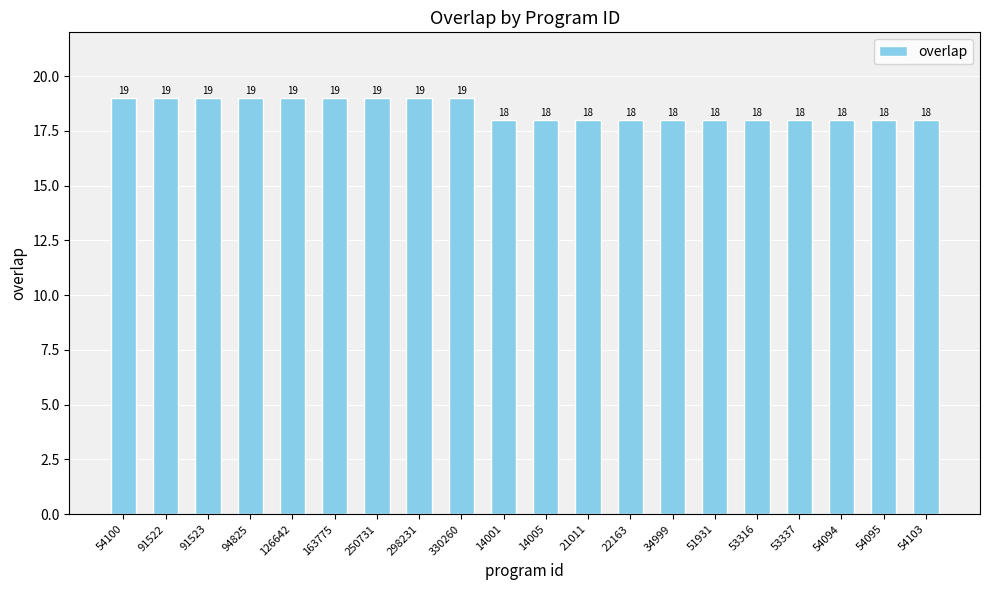

What is the average value?

18